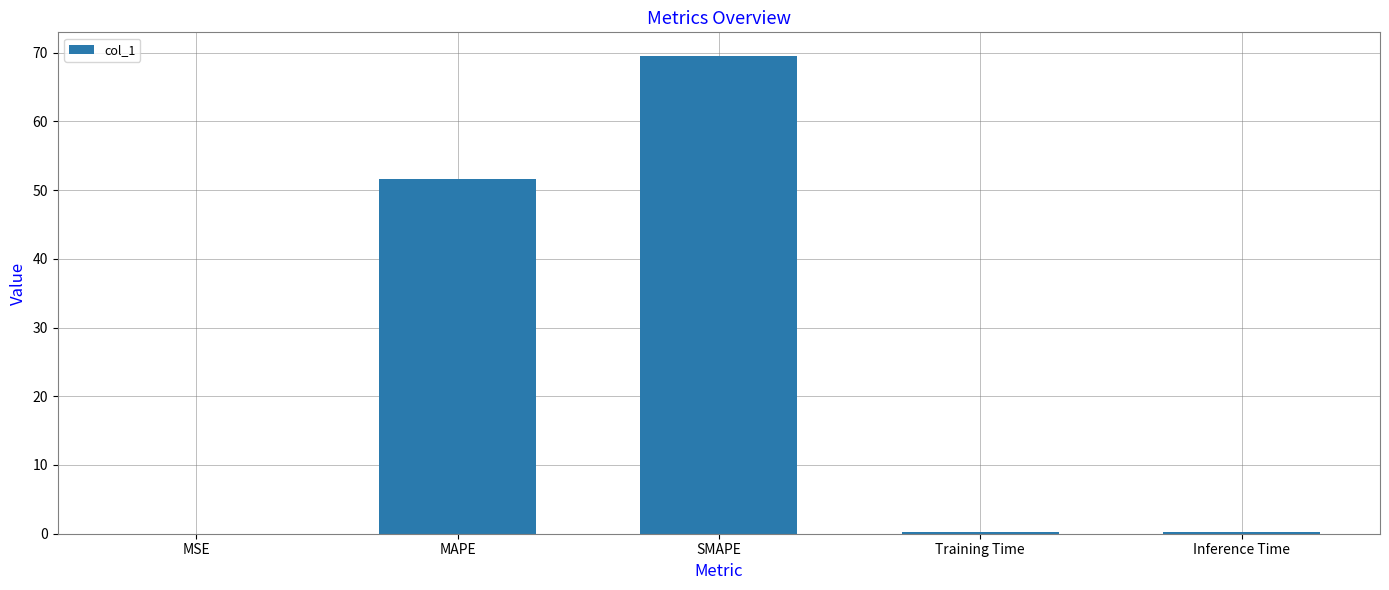

The chart shows a value of 0.0 at MSE. True or false?

True